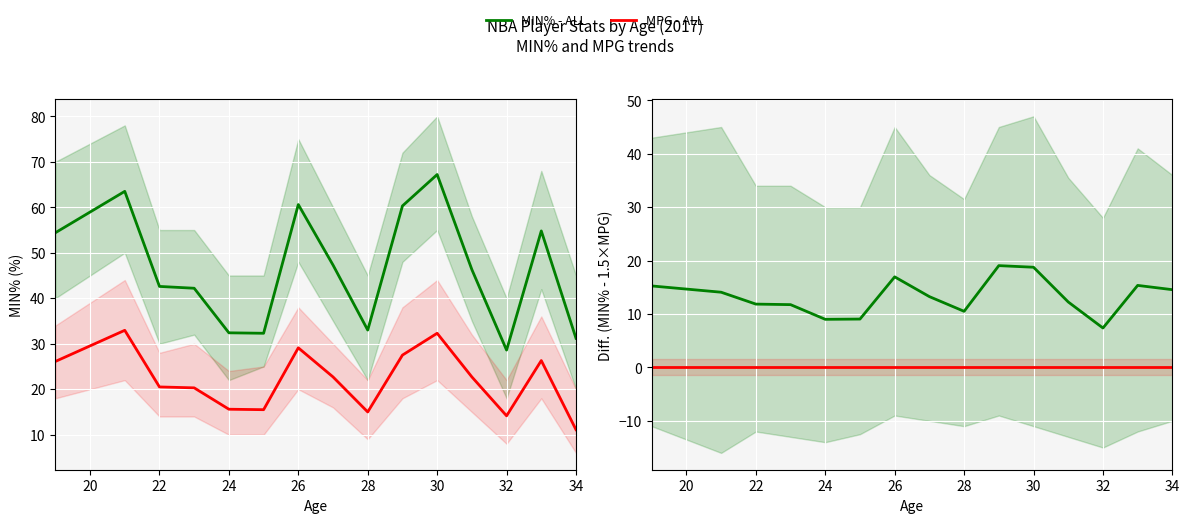

Rank the series by their maximum value, from highest to lowest.

MIN% - ALL, MPG - ALL